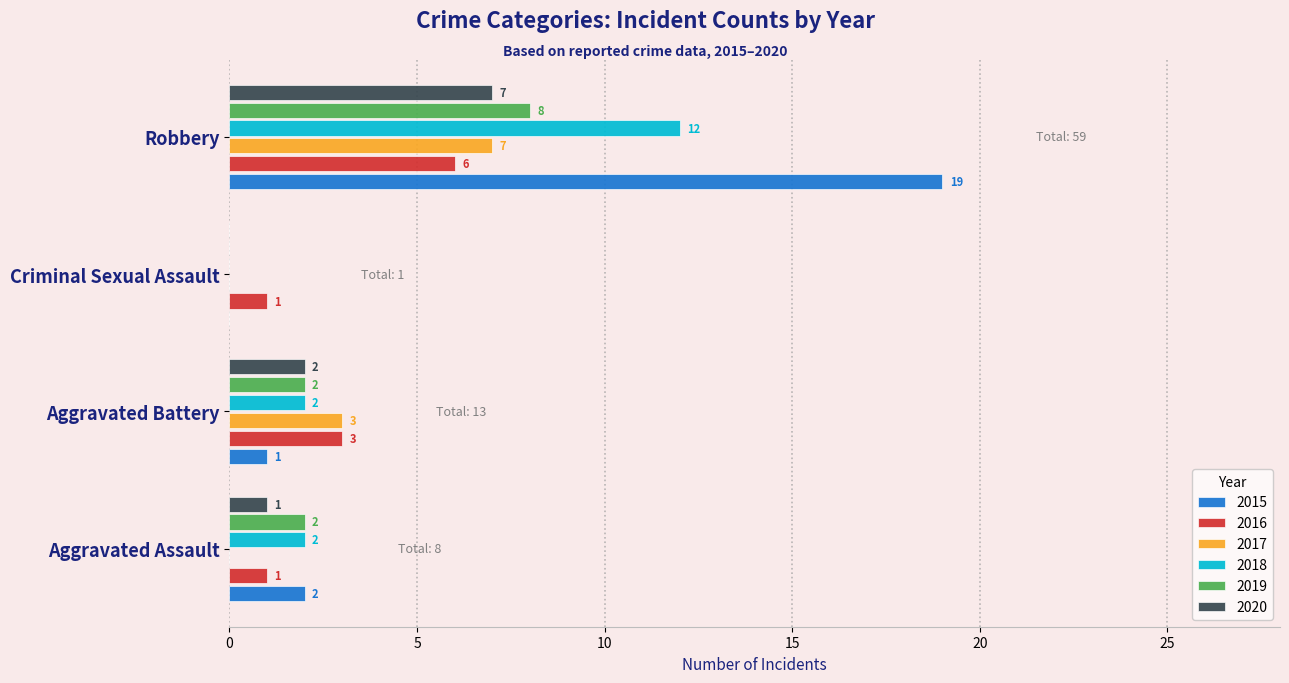

What is the sum of the 2016 values at Aggravated Assault and Aggravated Battery?

4